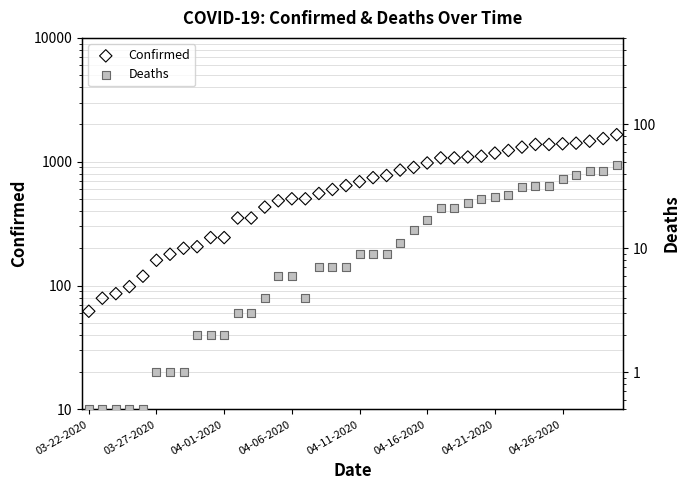

Which series contains the lowest Y value?

Deaths